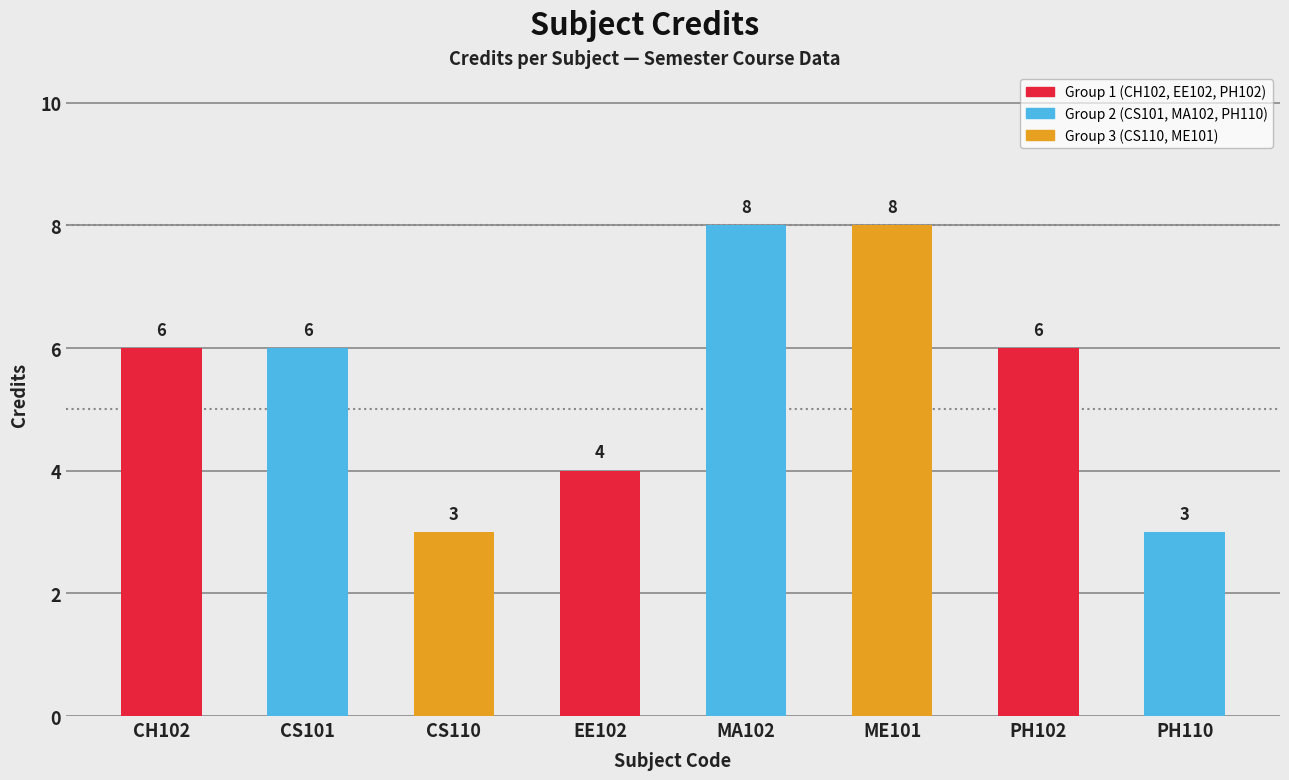

Approximately how many times larger is the value at CH102 compared to CS110?

2.0